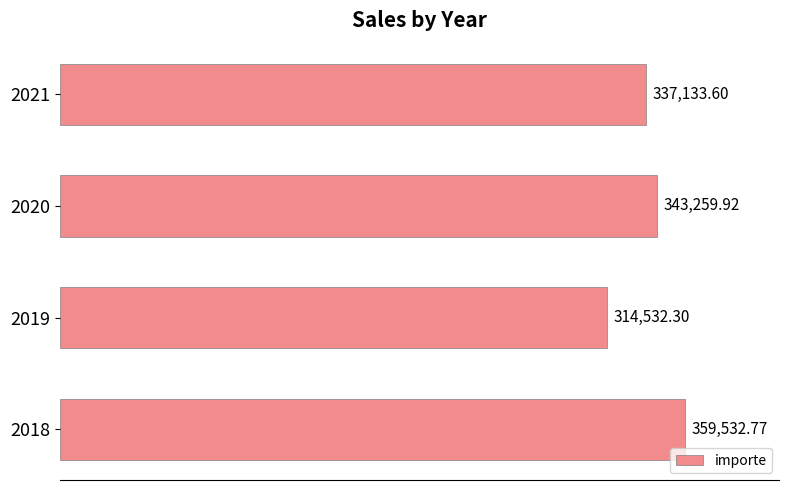

What is the average value?

338614.6